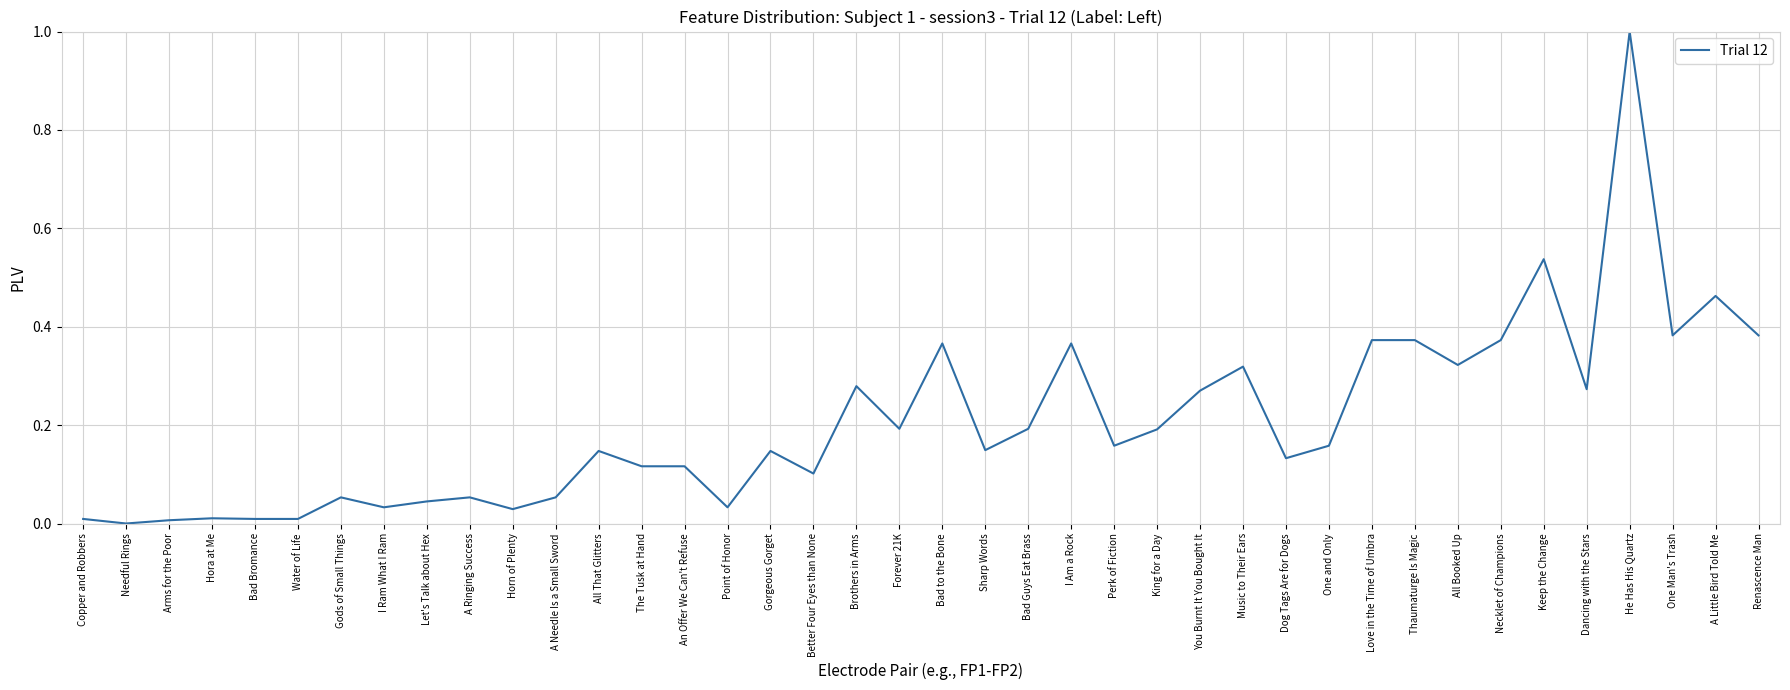

What is the difference between the maximum and minimum values?

1.0